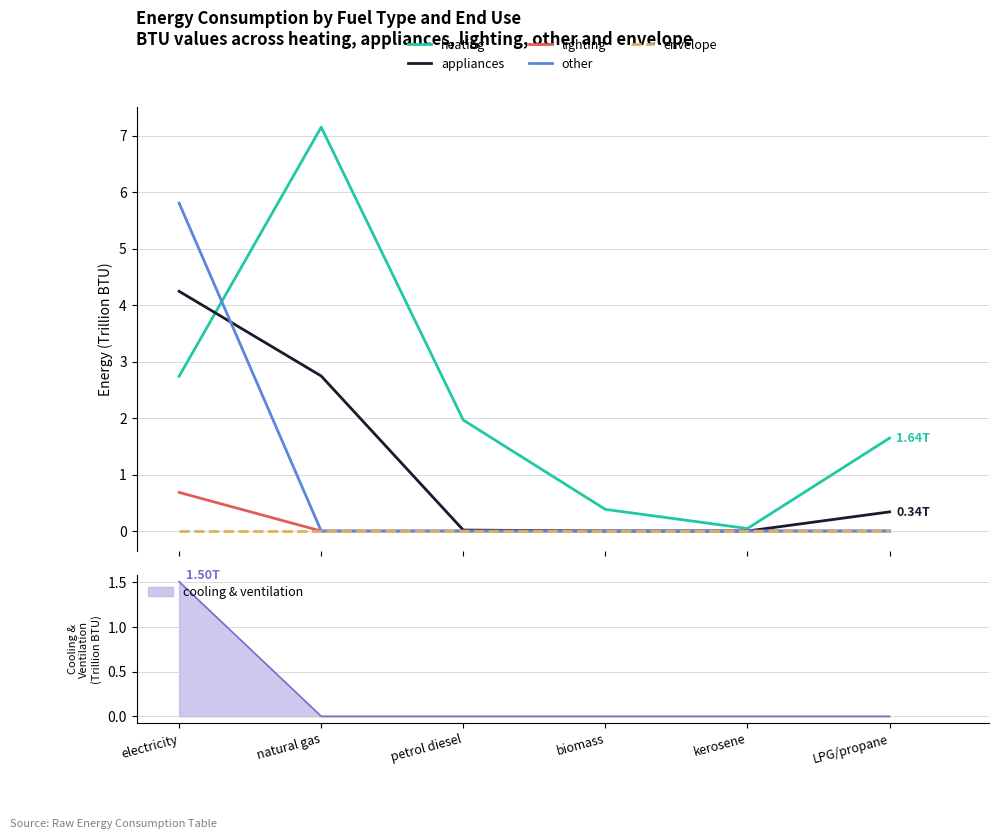

What is the label of the 6th point from the right?

electricity